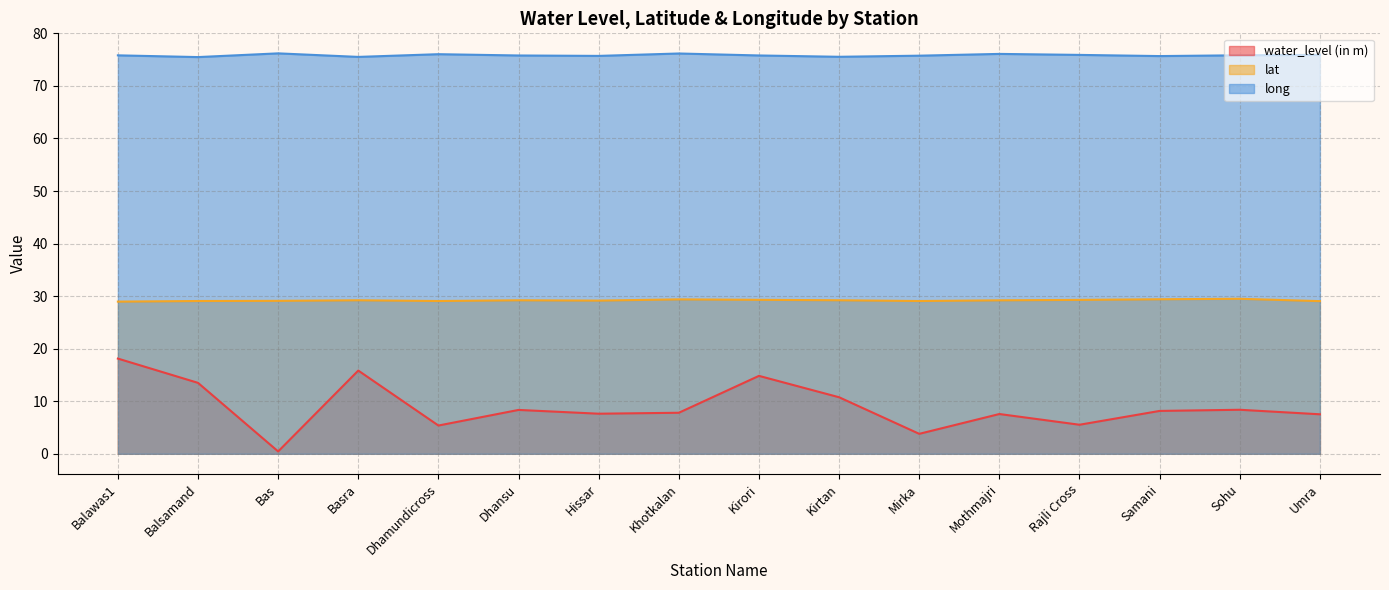

What is the total value across all series at Sohu?

113.7